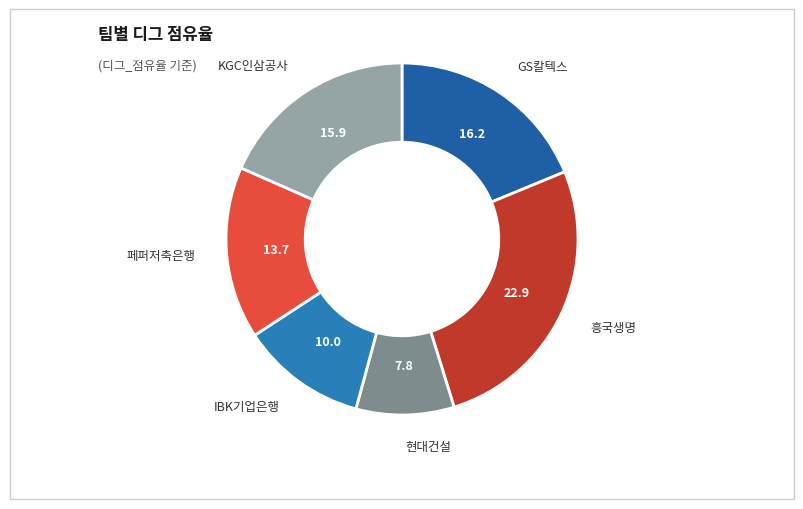

How many slices are in this pie chart?

6